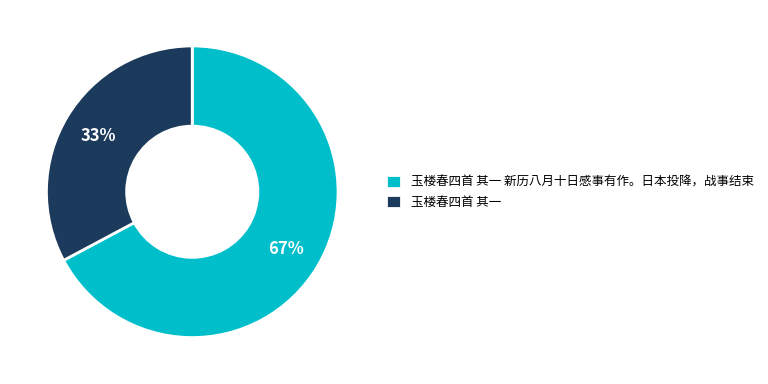

Is the sum of 玉楼春四首 其一 新历八月十日感事有作。日本投降，战事结束 and 玉楼春四首 其一 greater than half?

Yes